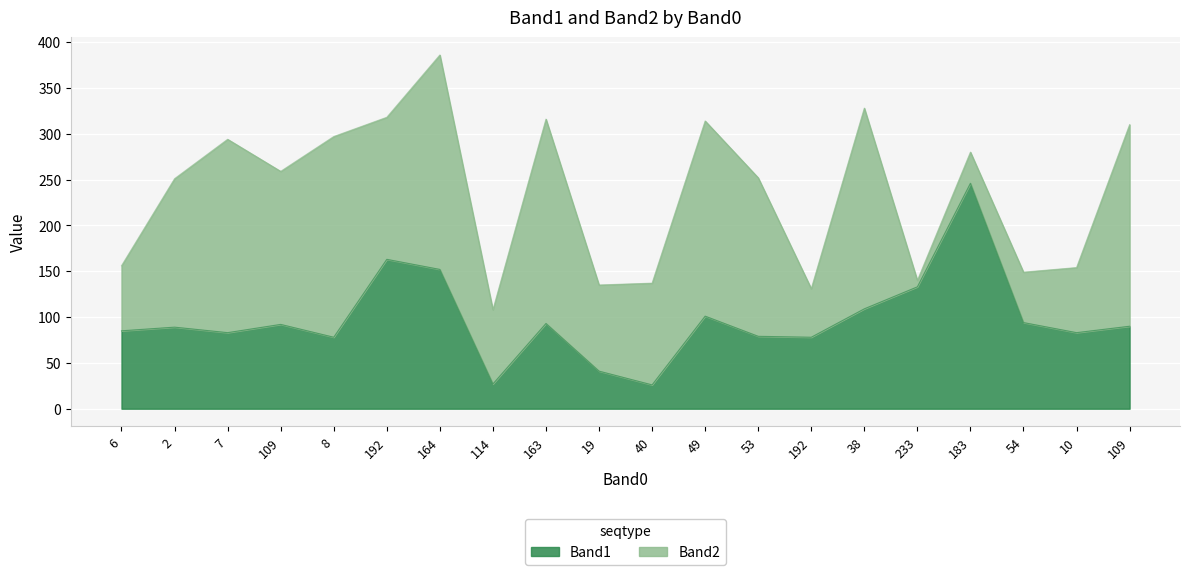

What are all the series names shown in the legend?

Band1, Band2